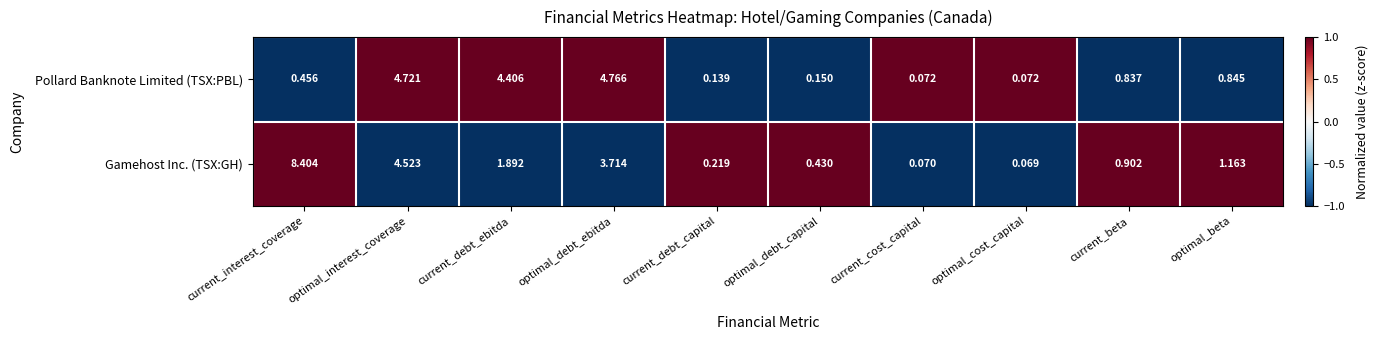

Which series changed the most between optimal_interest_coverage and optimal_debt_ebitda?

Gamehost Inc. (TSX:GH)